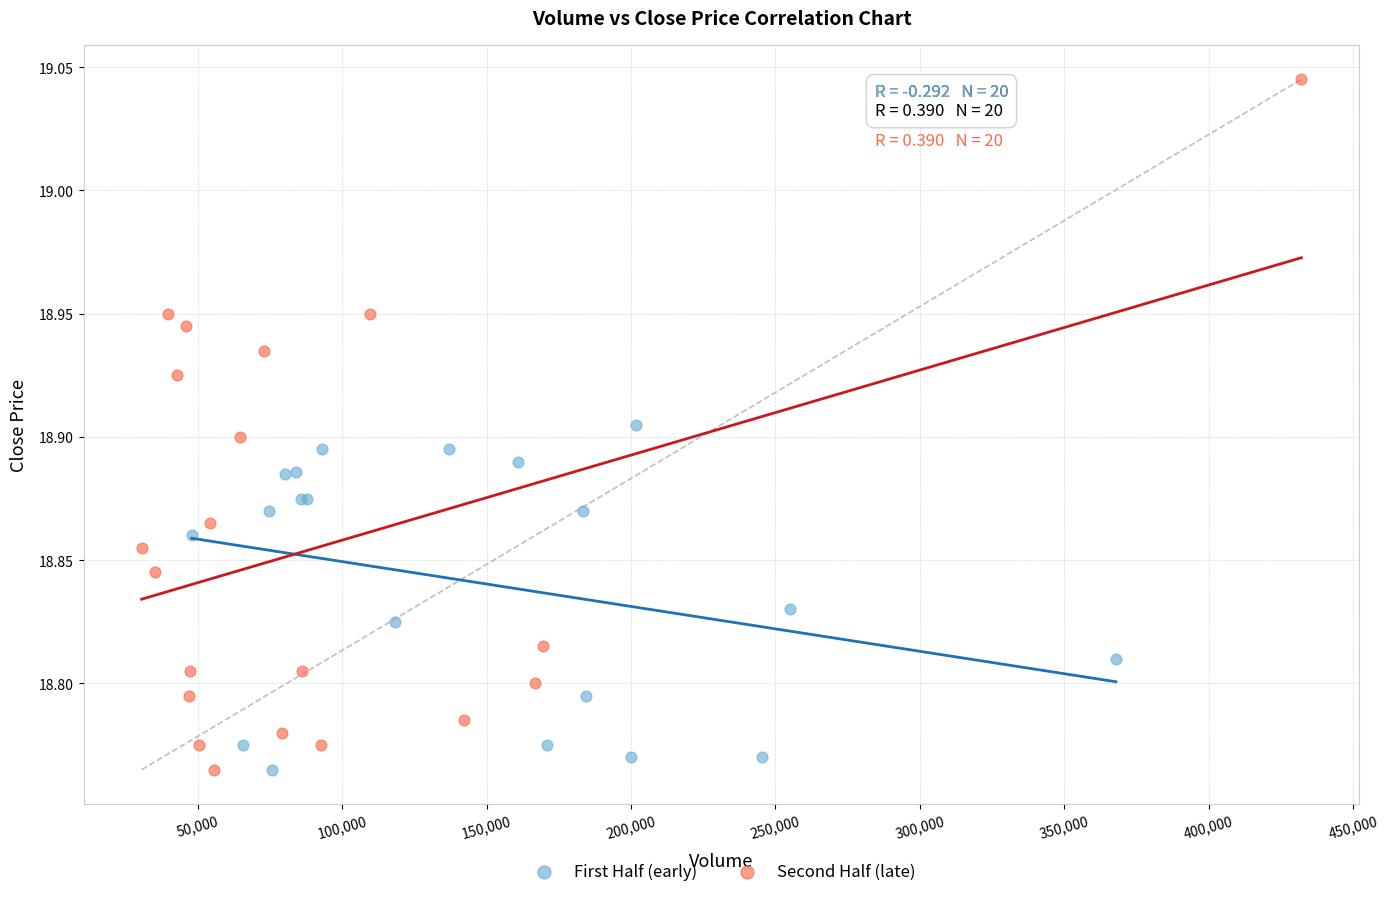

Which series contains the highest Y value?

Second Half (late)